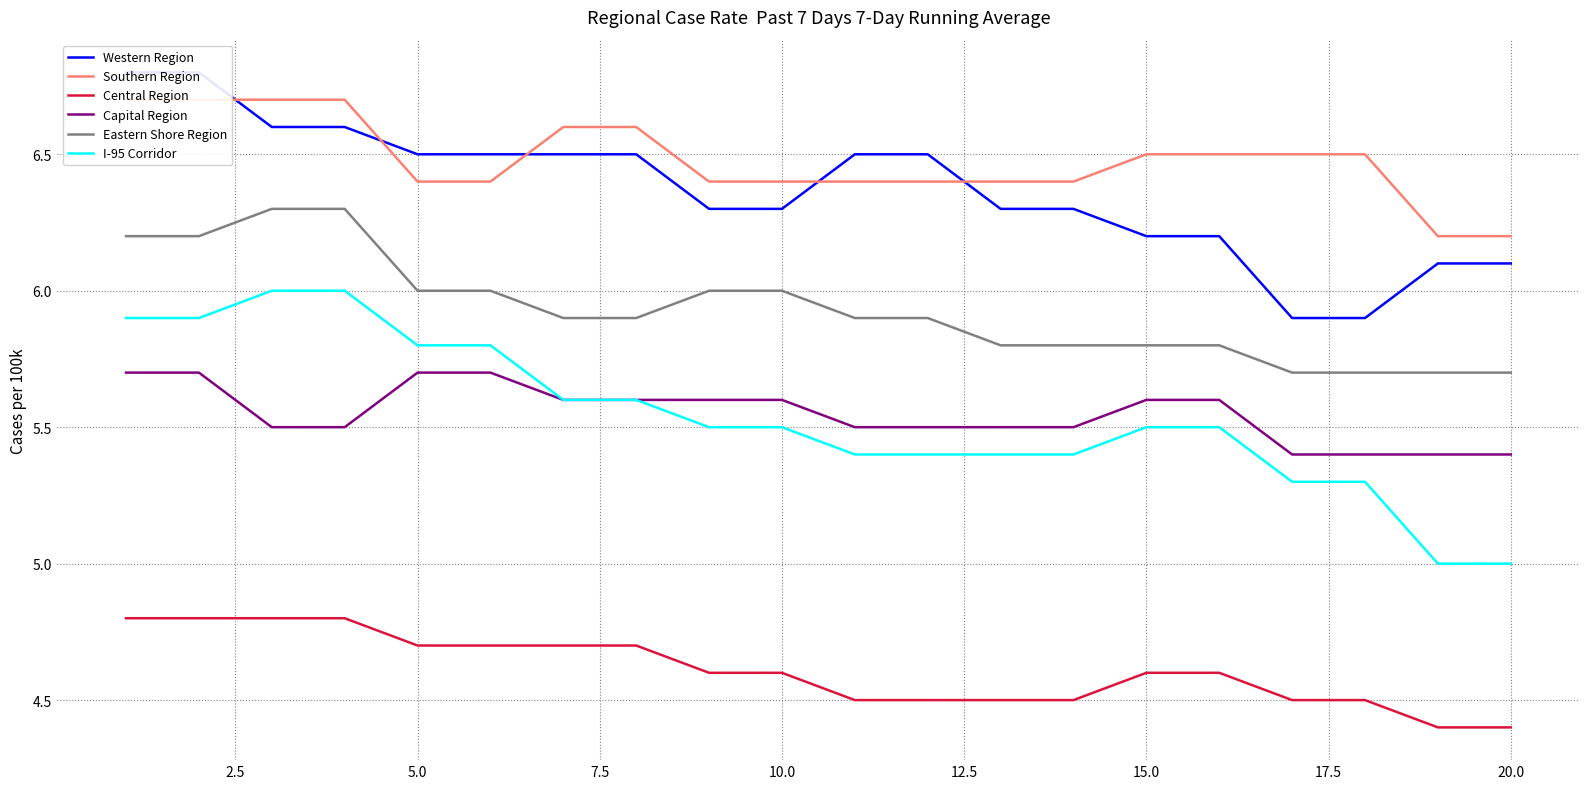

What is the smallest value displayed?

4.4